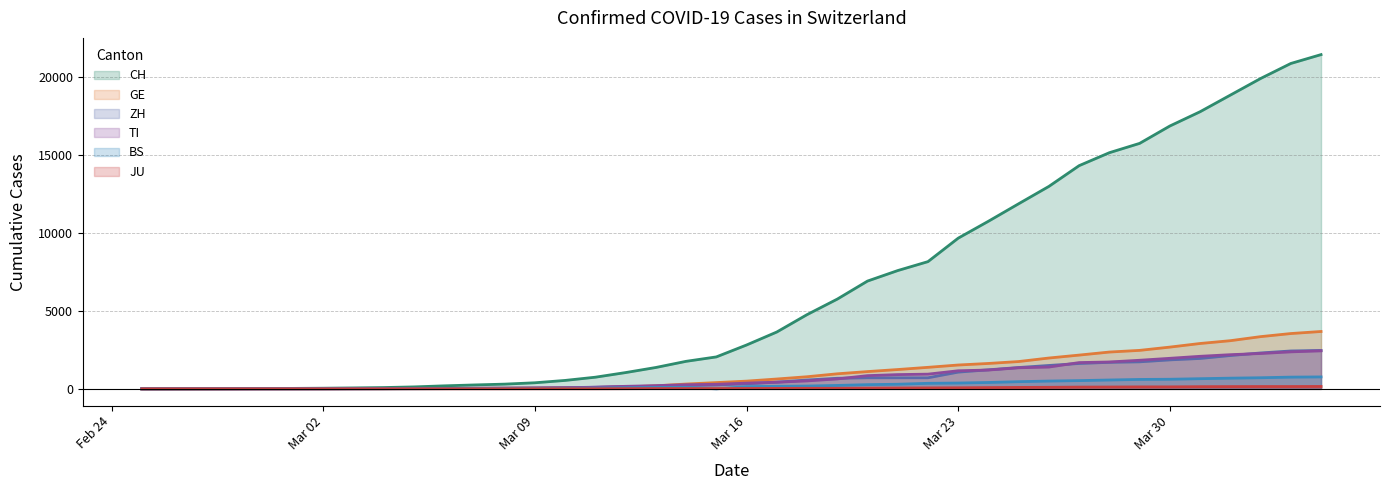

Does the chart have visible grid lines?

Yes